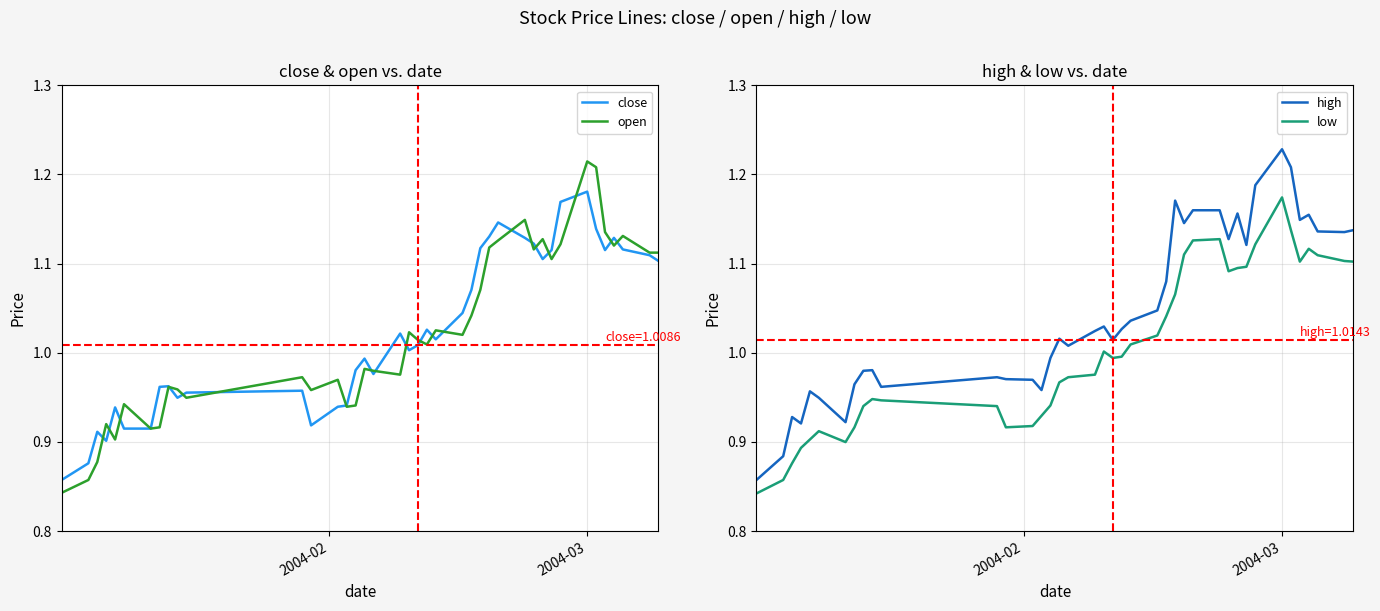

True or false: high and low cross at least once.

False